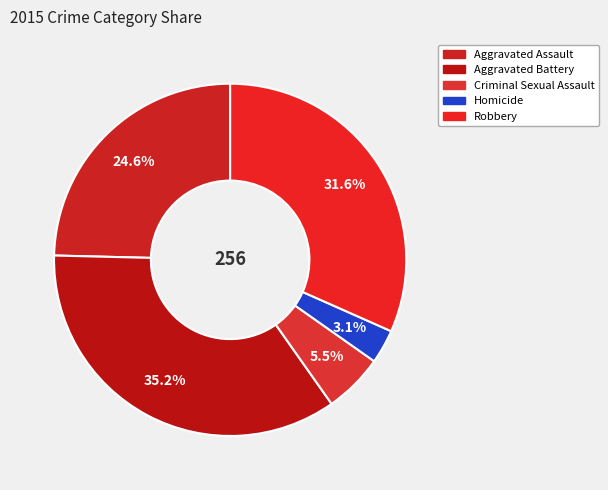

What percentage is the Aggravated Battery slice, to the nearest percent?

35%